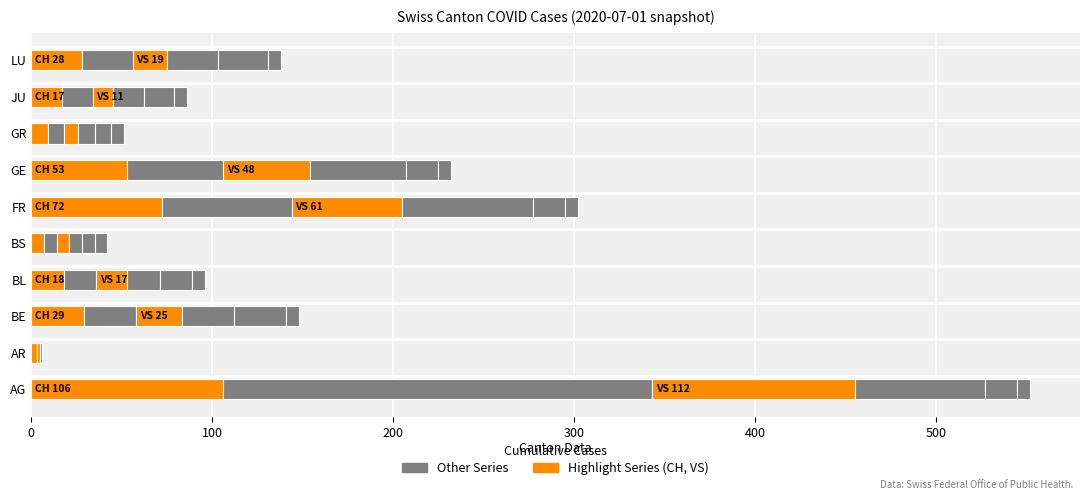

Count the number of categories in the chart.

10